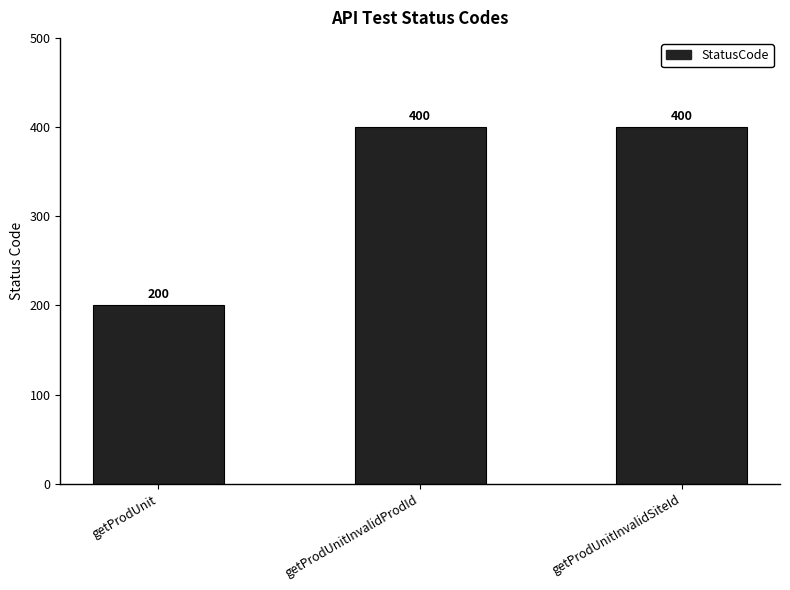

Reading left to right, extract all data points from this chart.

getProdUnit=200	getProdUnitInvalidProdId=400	getProdUnitInvalidSiteId=400